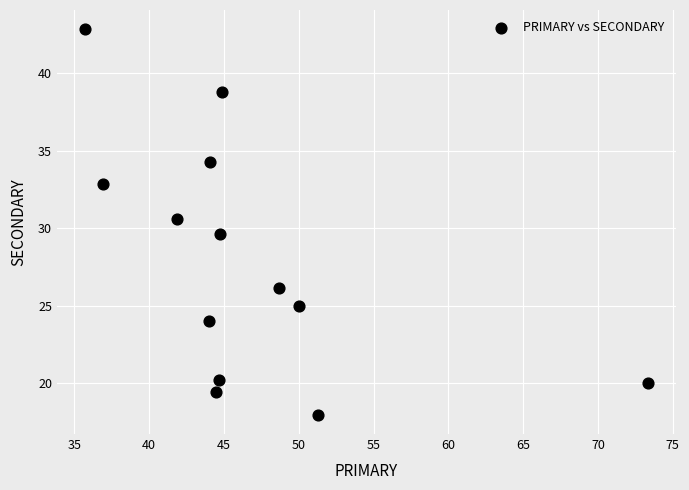

What is the range of X values (max minus min)?

37.6